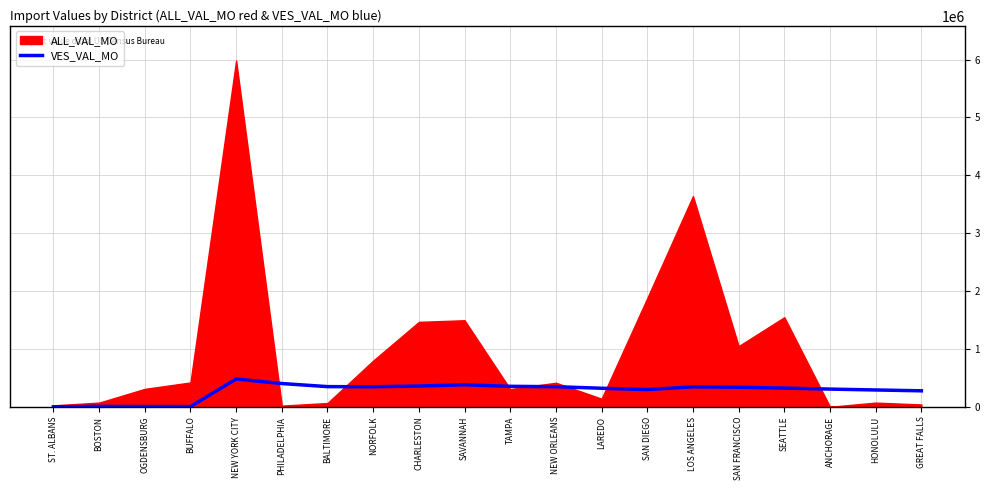

Reading left to right, extract all data points from this chart.

0.0	7000.0	4666.7	3500.0	479966.2	401625.2	348239.0	345878.5	358753.7	379611.8	353338.5	346768.7	320094.2	297230.3	344783.9	337579.8	323539.9	305565.4	290430.4	275908.9